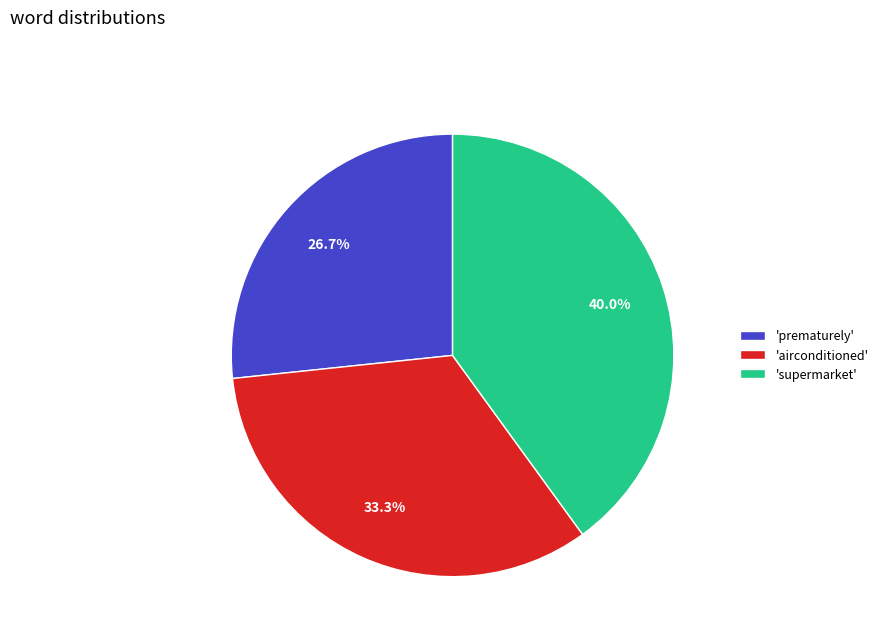

Does 'airconditioned' account for over 50% of the chart?

No